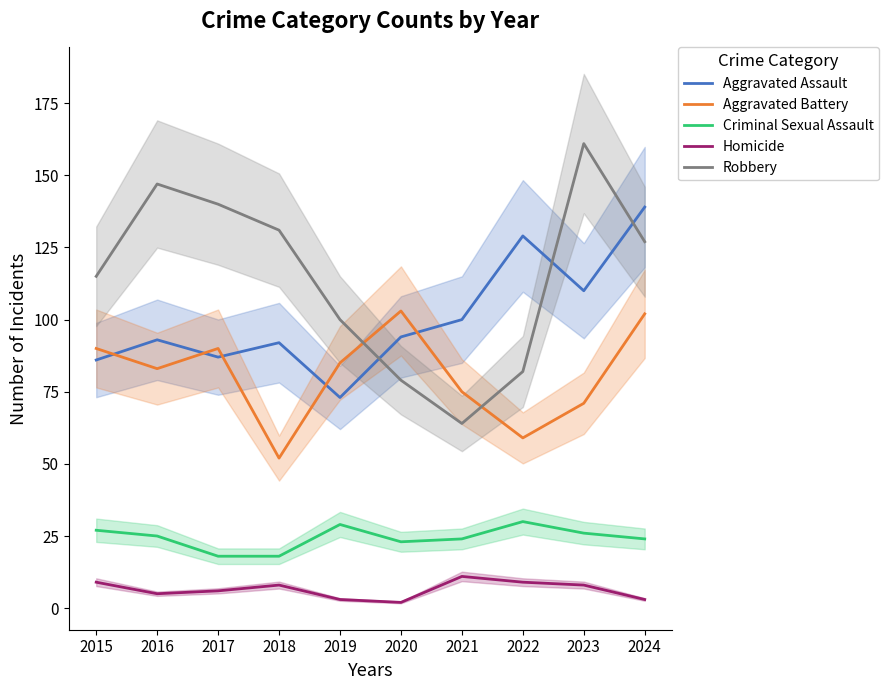

What are all the series names shown in the legend?

Aggravated Assault, Aggravated Battery, Criminal Sexual Assault, Homicide, Robbery